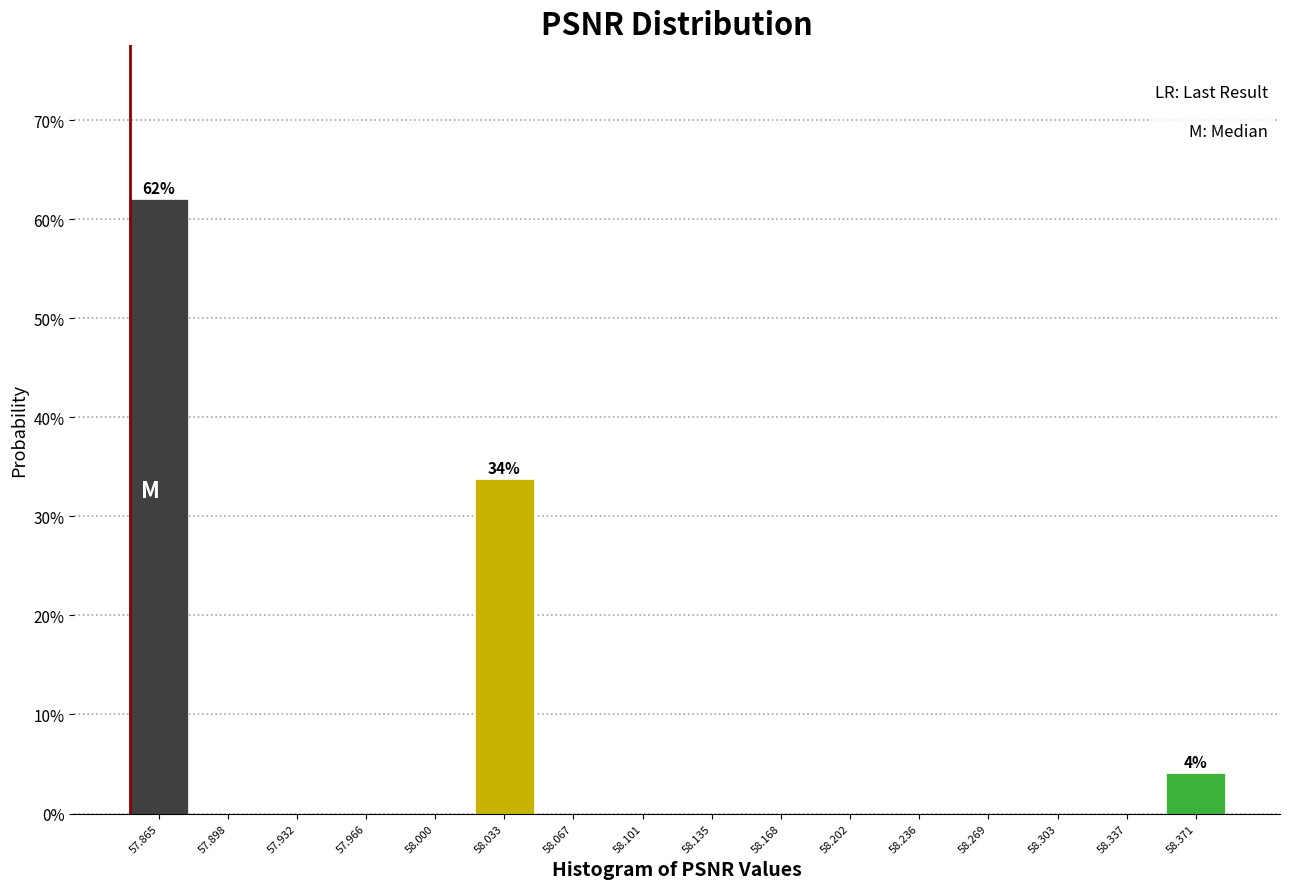

Over which range of the x-axis is the bar tallest?

57.850 to 57.880